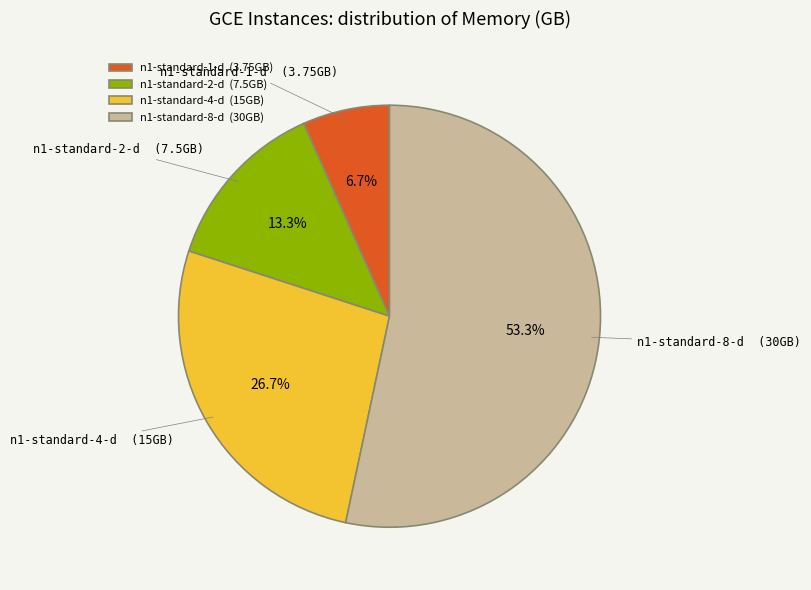

Is n1-standard-8-d the majority of the pie?

Yes